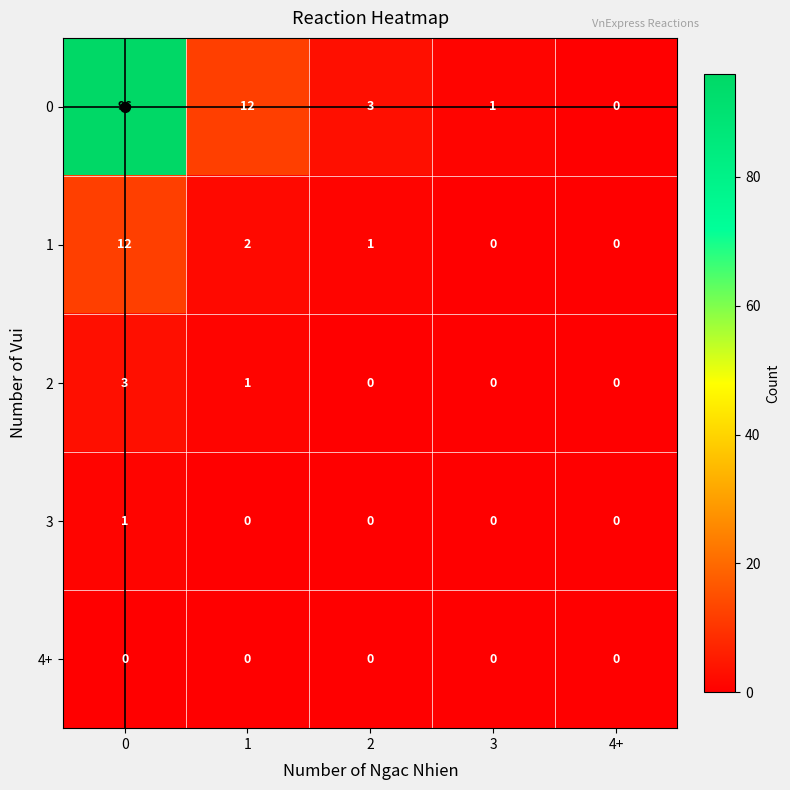

Is the value of 0 at 2 greater than the value of 2 at 3?

Yes